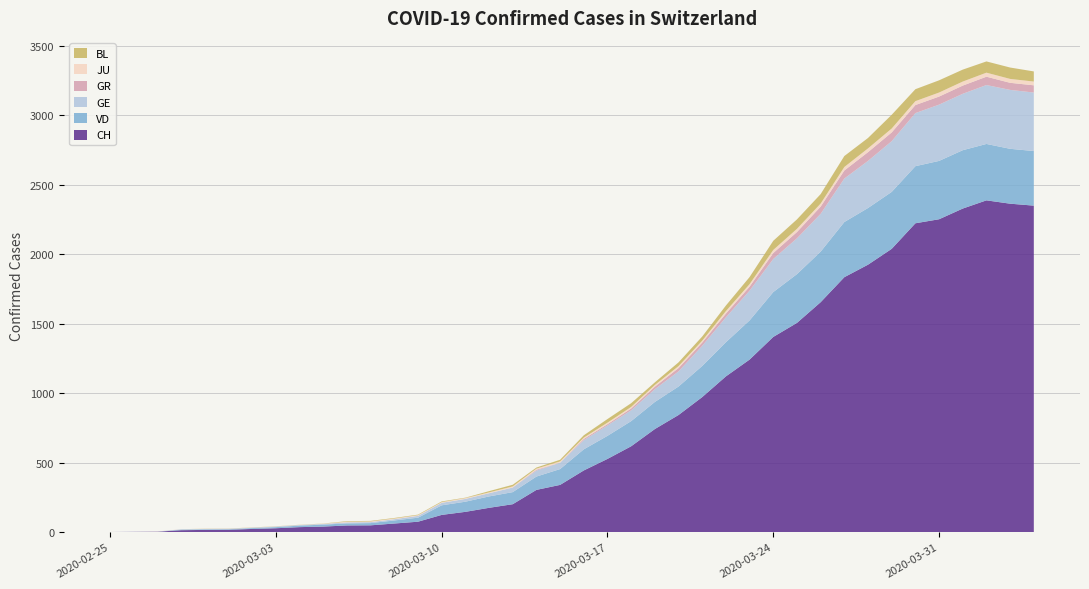

Reading left to right, what are all the values shown in this chart?

CH: 2020-02-25=0	2020-02-26=1	2020-02-27=2	2020-02-28=13	2020-02-29=15	2020-03-01=16	2020-03-02=22	2020-03-03=27	2020-03-04=35	2020-03-05=39	2020-03-06=47	2020-03-07=48	2020-03-08=61	2020-03-09=74	2020-03-10=123	2020-03-11=145	2020-03-12=174	2020-03-13=200	2020-03-14=303	2020-03-15=339	2020-03-16=443	2020-03-17=526	2020-03-18=617	2020-03-19=741	2020-03-20=842	2020-03-21=971	2020-03-22=1120	2020-03-23=1241	2020-03-24=1404	2020-03-25=1505	2020-03-26=1654	2020-03-27=1834	2020-03-28=1924	2020-03-29=2038	2020-03-30=2222	2020-03-31=2251	2020-04-01=2328	2020-04-02=2387	2020-04-03=2363	2020-04-04=2349
VD: 2020-02-25=0	2020-02-26=0	2020-02-27=0	2020-02-28=4	2020-02-29=4	2020-03-01=4	2020-03-02=6	2020-03-03=8	2020-03-04=11	2020-03-05=14	2020-03-06=15	2020-03-07=16	2020-03-08=22	2020-03-09=29	2020-03-10=69	2020-03-11=73	2020-03-12=82	2020-03-13=87	2020-03-14=96	2020-03-15=114	2020-03-16=152	2020-03-17=166	2020-03-18=181	2020-03-19=195	2020-03-20=205	2020-03-21=224	2020-03-22=246	2020-03-23=282	2020-03-24=323	2020-03-25=351	2020-03-26=364	2020-03-27=397	2020-03-28=408	2020-03-29=410	2020-03-30=411	2020-03-31=420	2020-04-01=420	2020-04-02=406	2020-04-03=395	2020-04-04=393
GE: 2020-02-25=0	2020-02-26=1	2020-02-27=1	2020-02-28=2	2020-02-29=3	2020-03-01=3	2020-03-02=3	2020-03-03=4	2020-03-04=4	2020-03-05=5	2020-03-06=7	2020-03-07=7	2020-03-08=9	2020-03-09=13	2020-03-10=18	2020-03-11=20	2020-03-12=23	2020-03-13=33	2020-03-14=43	2020-03-15=46	2020-03-16=66	2020-03-17=75	2020-03-18=78	2020-03-19=92	2020-03-20=109	2020-03-21=145	2020-03-22=179	2020-03-23=214	2020-03-24=238	2020-03-25=258	2020-03-26=272	2020-03-27=313	2020-03-28=339	2020-03-29=365	2020-03-30=382	2020-03-31=405	2020-04-01=406	2020-04-02=424	2020-04-03=424	2020-04-04=421
GR: 2020-02-25=0	2020-02-26=0	2020-02-27=0	2020-02-28=0	2020-02-29=0	2020-03-01=0	2020-03-02=0	2020-03-03=0	2020-03-04=0	2020-03-05=0	2020-03-06=0	2020-03-07=0	2020-03-08=0	2020-03-09=0	2020-03-10=0	2020-03-11=0	2020-03-12=0	2020-03-13=0	2020-03-14=6	2020-03-15=0	2020-03-16=9	2020-03-17=9	2020-03-18=13	2020-03-19=18	2020-03-20=24	2020-03-21=24	2020-03-22=27	2020-03-23=29	2020-03-24=43	2020-03-25=45	2020-03-26=52	2020-03-27=58	2020-03-28=63	2020-03-29=63	2020-03-30=58	2020-03-31=58	2020-04-01=59	2020-04-02=60	2020-04-03=51	2020-04-04=52
JU: 2020-02-25=0	2020-02-26=0	2020-02-27=1	2020-02-28=1	2020-02-29=1	2020-03-01=1	2020-03-02=1	2020-03-03=1	2020-03-04=1	2020-03-05=2	2020-03-06=5	2020-03-07=5	2020-03-08=5	2020-03-09=5	2020-03-10=5	2020-03-11=6	2020-03-12=6	2020-03-13=8	2020-03-14=8	2020-03-15=9	2020-03-16=9	2020-03-17=11	2020-03-18=11	2020-03-19=12	2020-03-20=14	2020-03-21=13	2020-03-22=18	2020-03-23=18	2020-03-24=22	2020-03-25=23	2020-03-26=22	2020-03-27=25	2020-03-28=27	2020-03-29=28	2020-03-30=28	2020-03-31=29	2020-04-01=29	2020-04-02=29	2020-04-03=28	2020-04-04=27
BL: 2020-02-25=0	2020-02-26=0	2020-02-27=0	2020-02-28=0	2020-02-29=1	2020-03-01=1	2020-03-02=1	2020-03-03=1	2020-03-04=1	2020-03-05=1	2020-03-06=4	2020-03-07=4	2020-03-08=4	2020-03-09=4	2020-03-10=5	2020-03-11=3	2020-03-12=9	2020-03-13=12	2020-03-14=8	2020-03-15=12	2020-03-16=17	2020-03-17=26	2020-03-18=27	2020-03-19=19	2020-03-20=27	2020-03-21=30	2020-03-22=40	2020-03-23=51	2020-03-24=66	2020-03-25=68	2020-03-26=68	2020-03-27=79	2020-03-28=75	2020-03-29=99	2020-03-30=86	2020-03-31=88	2020-04-01=86	2020-04-02=81	2020-04-03=82	2020-04-04=73